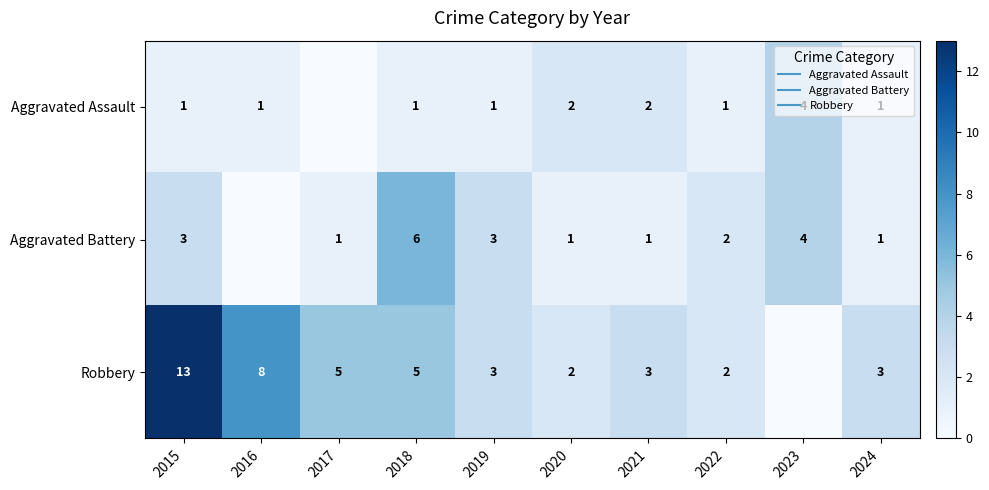

How many values in the Aggravated Assault series are below 1?

1